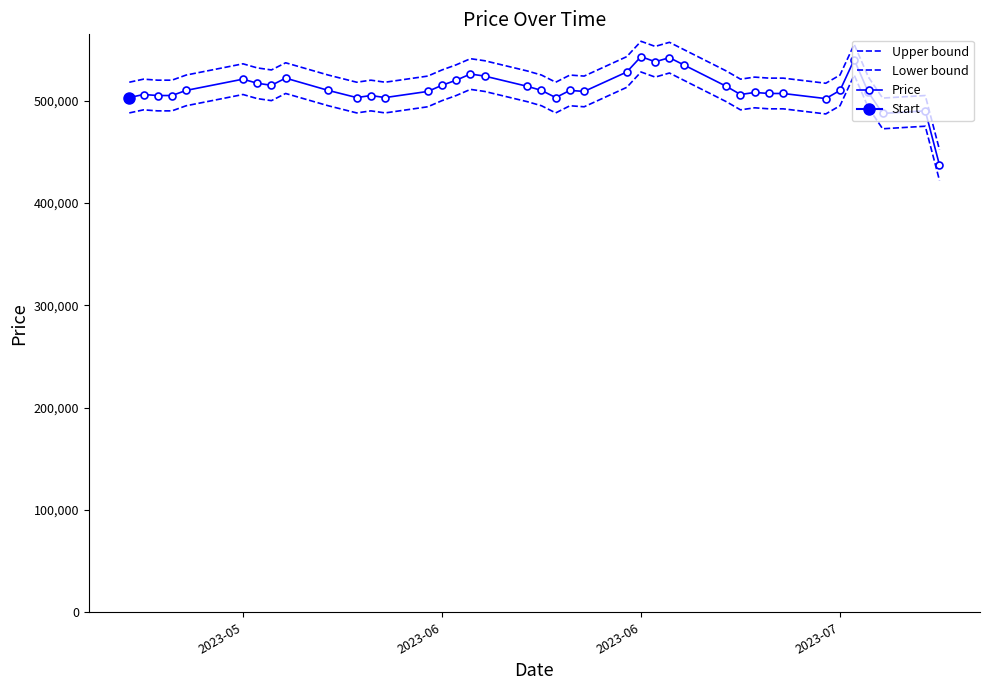

Which series has the largest total across all categories?

Upper bound